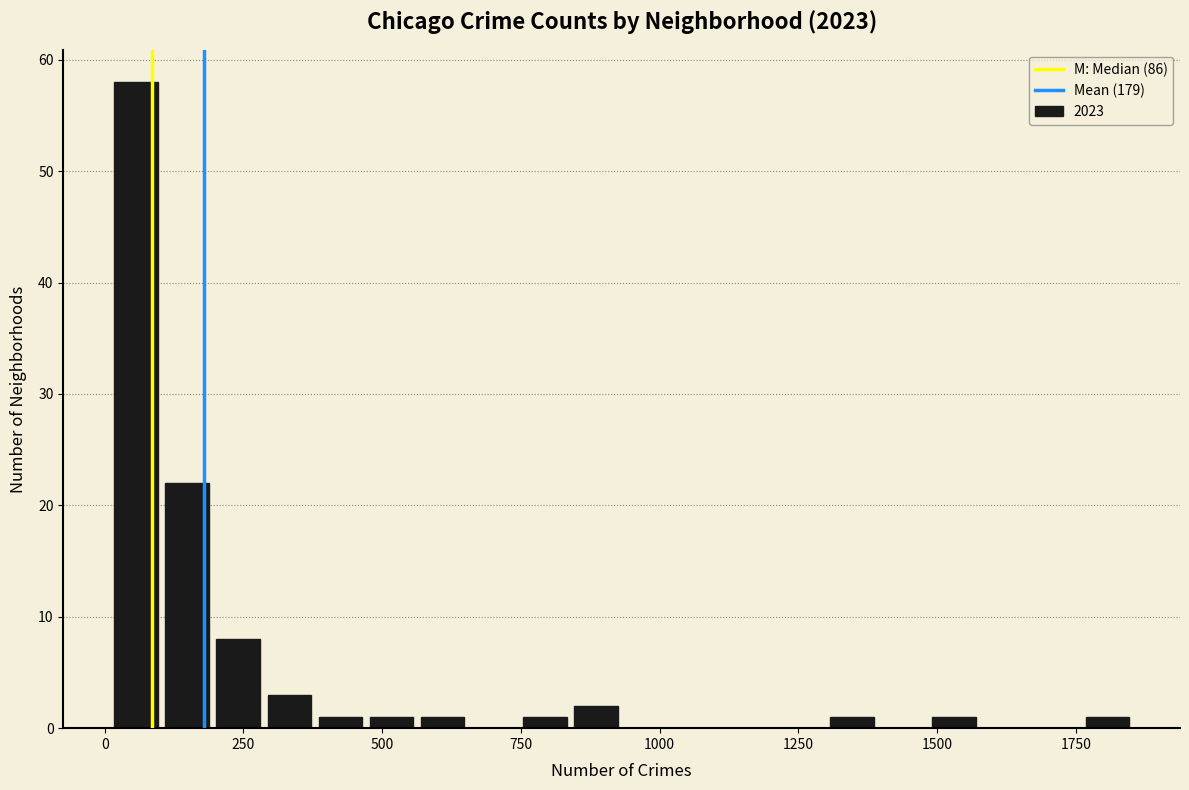

Around what value on the x-axis is the tallest bar? Give the approximate position of its centre, as read against the axis.

50